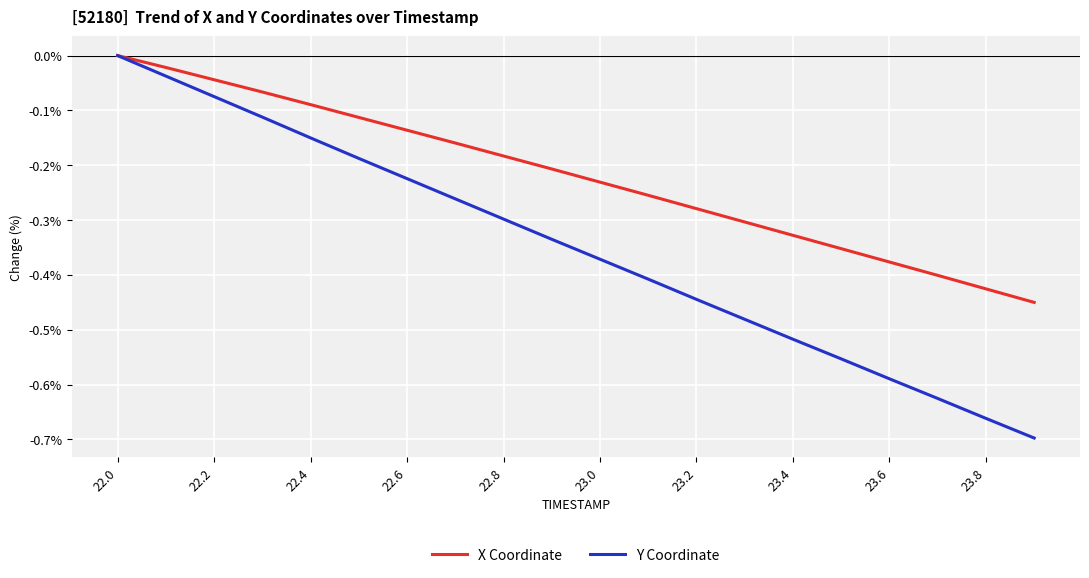

How many negative values does the X Coordinate series have?

19